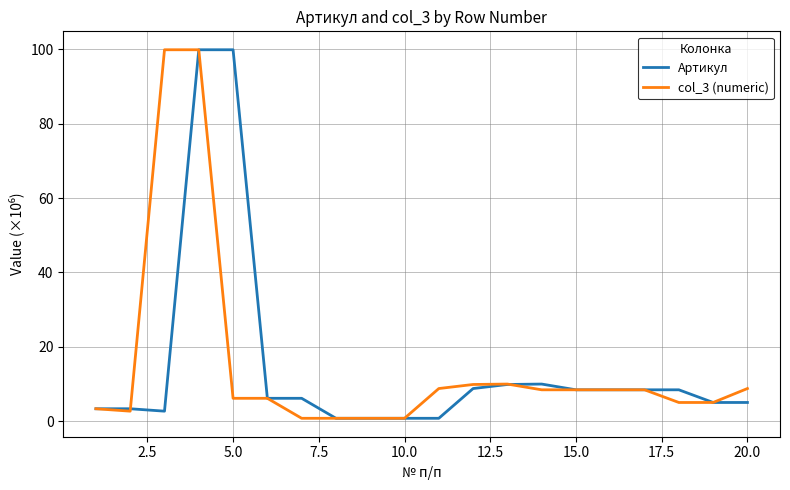

What is the difference between the maximum and minimum values in the Артикул series?

99.1